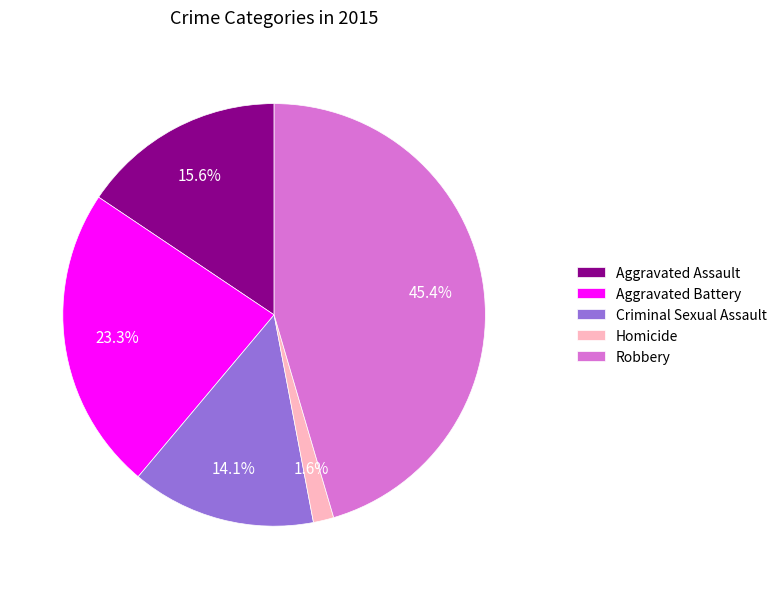

Do Aggravated Assault and Criminal Sexual Assault together represent more than half of the pie?

No